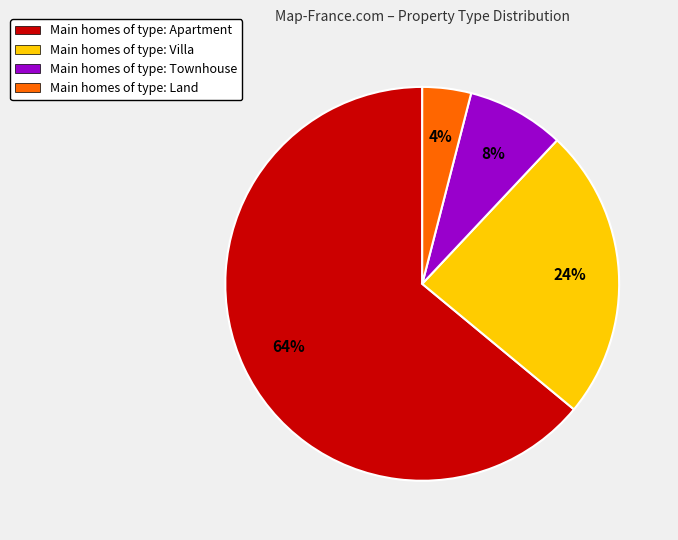

Is there a majority slice in this chart?

Yes